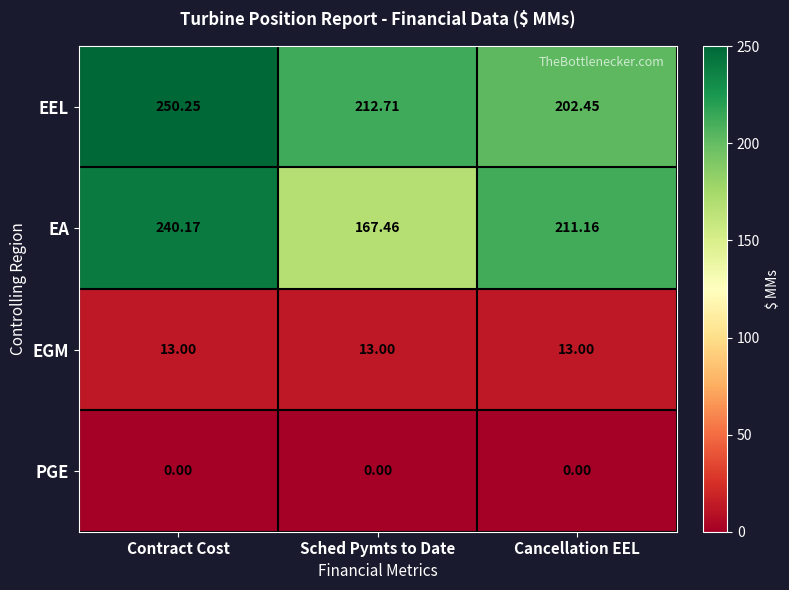

List the series in order of their peak value, lowest first.

PGE, EGM, EA, EEL